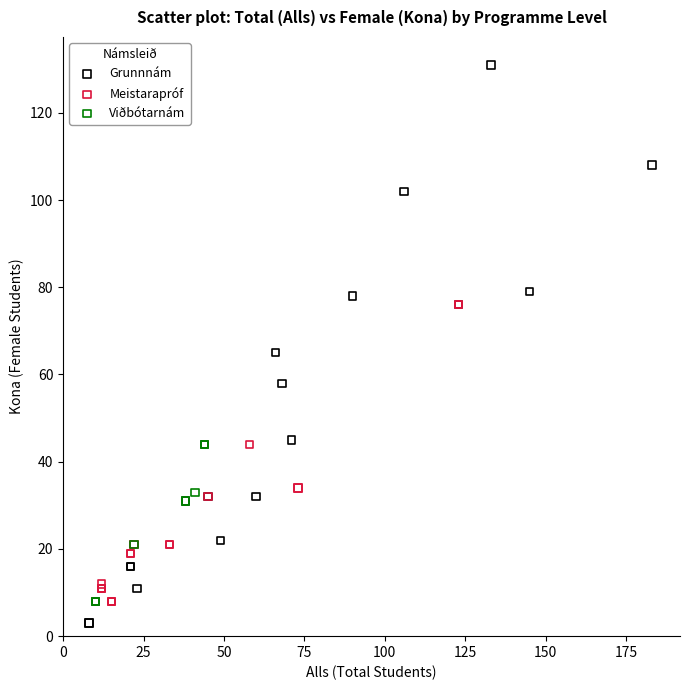

Which series reaches the maximum Y coordinate?

Grunnnám